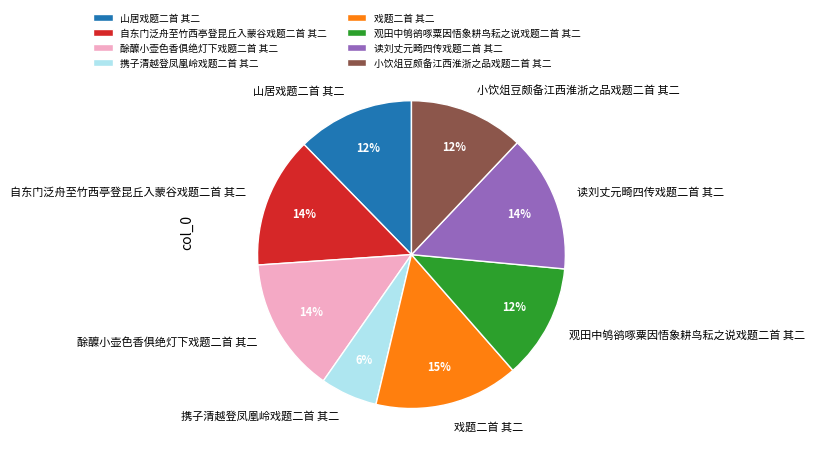

Do 酴醾小壶色香俱绝灯下戏题二首 其二 and 戏题二首 其二 together represent more than half of the pie?

No